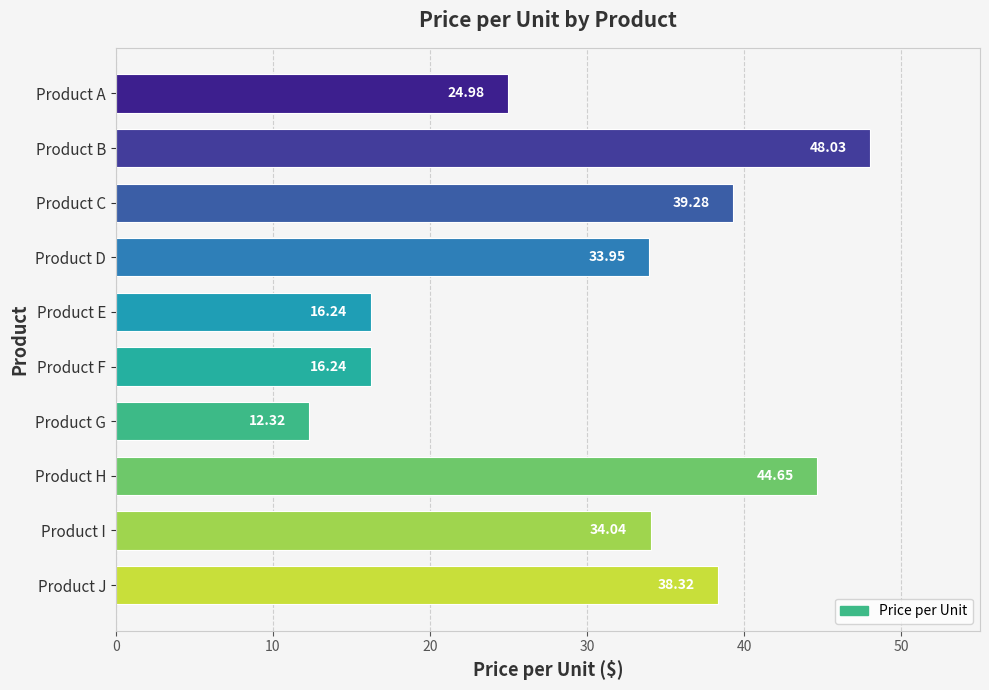

What is the change in value from Product F to Product J?

+22.1